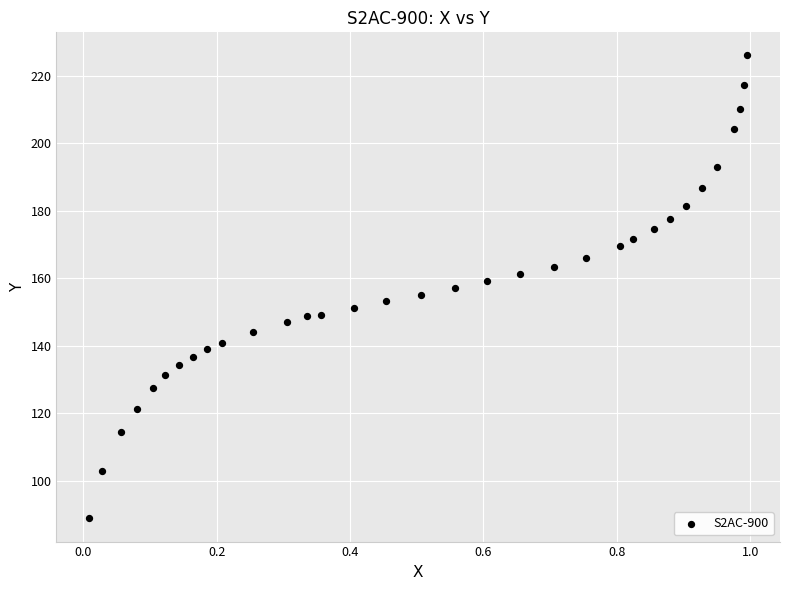

What is the range of Y values (max minus min)?

137.0